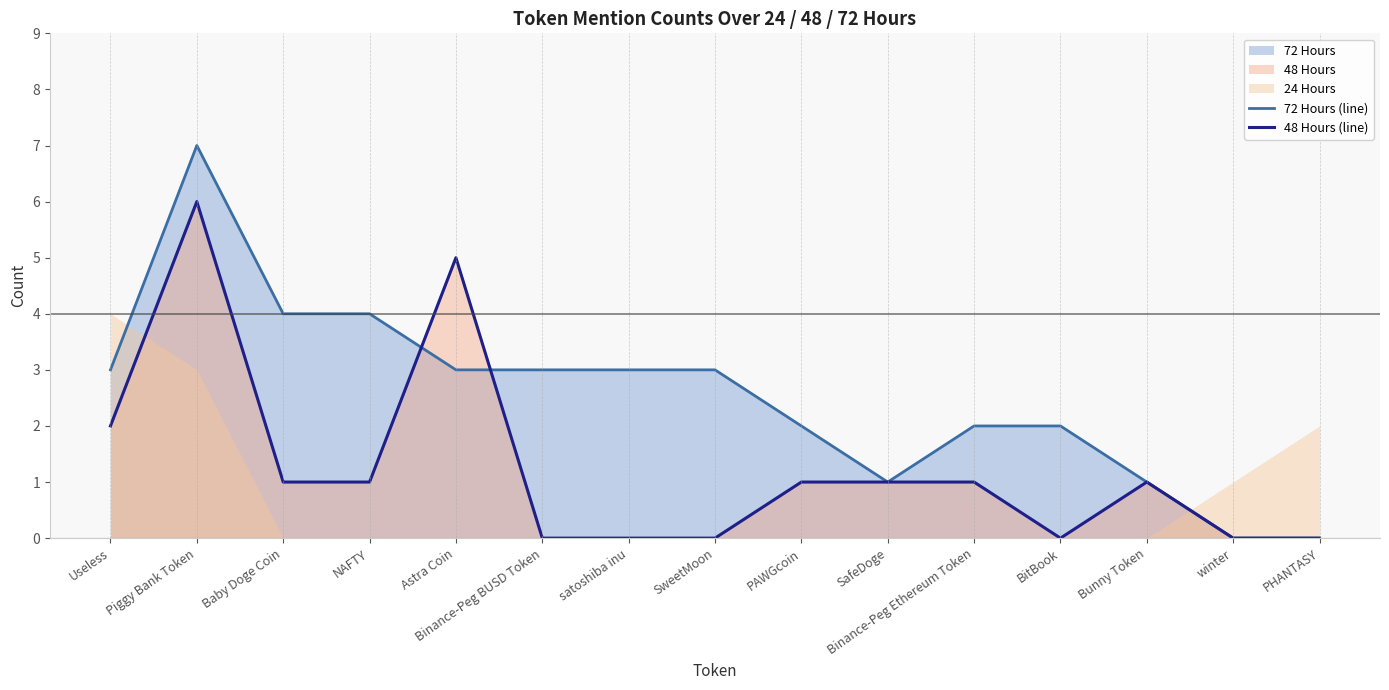

Where is 72 Hours (line) nearest to the value 3?

Useless